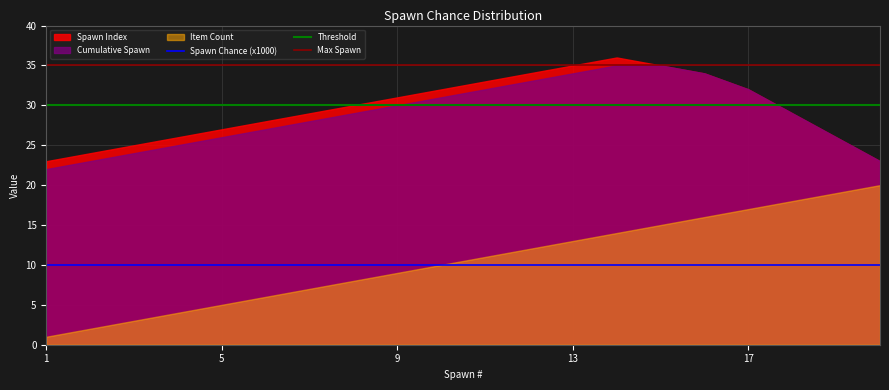

True or false: Spawn Index has a value of 29.0 at 18.

True